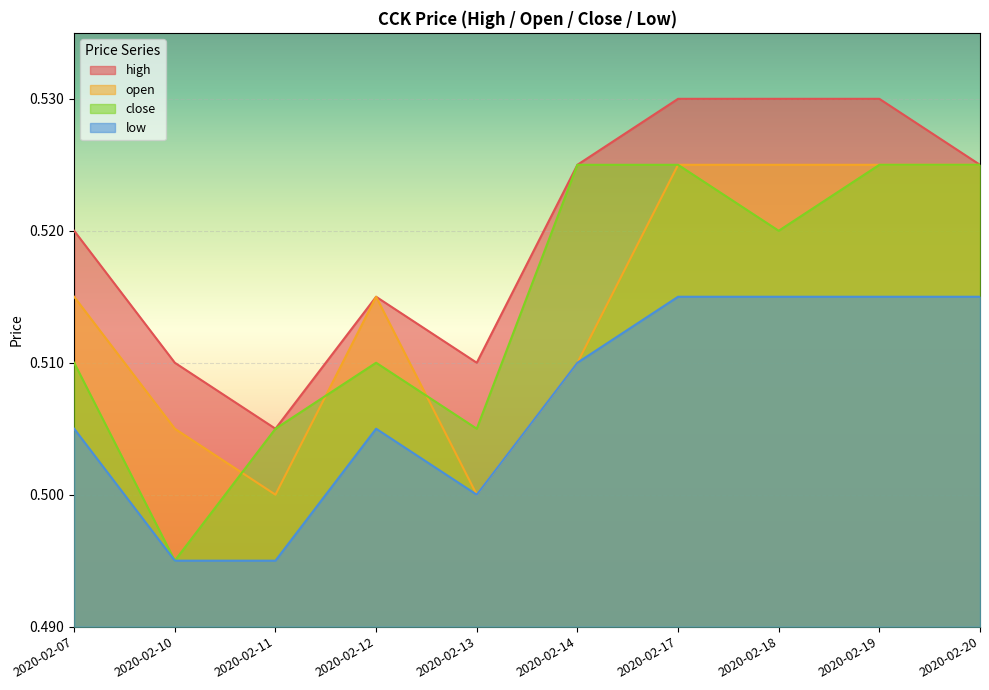

What is the total value across all series at 2020-02-20?

2.1